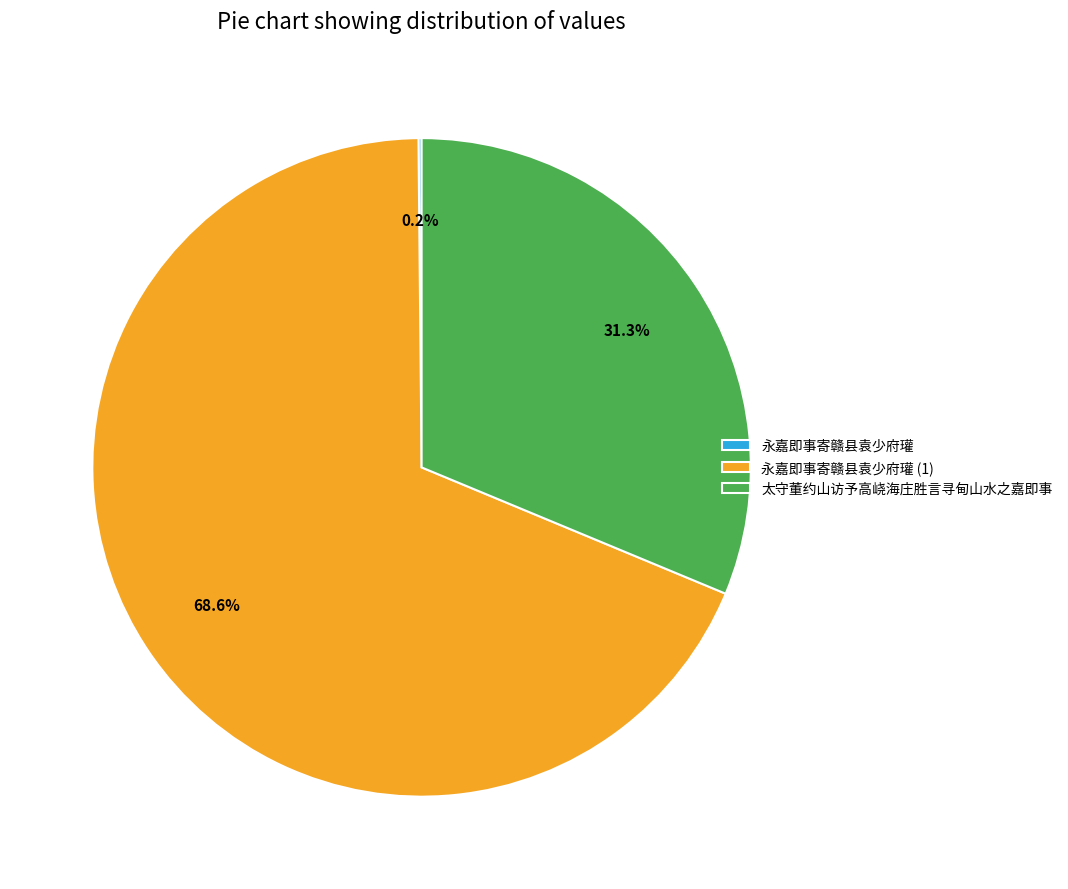

Is there a majority slice in this chart?

Yes